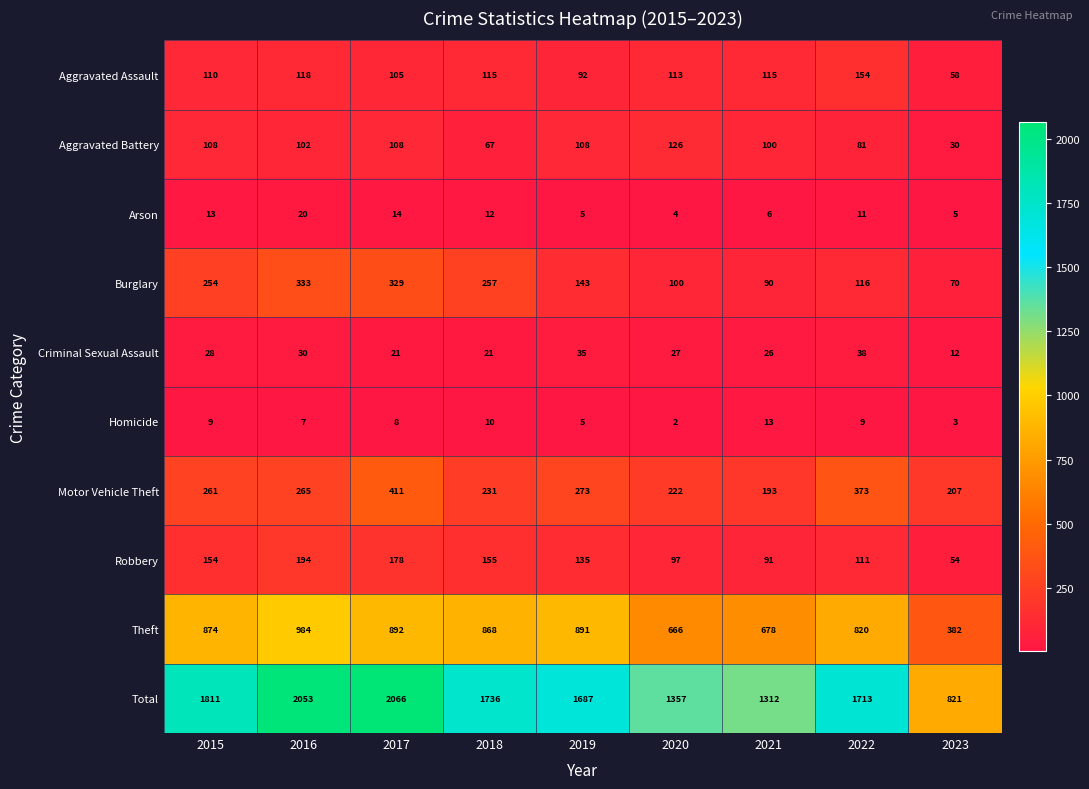

Which category has the lowest value in the Theft series?

2023